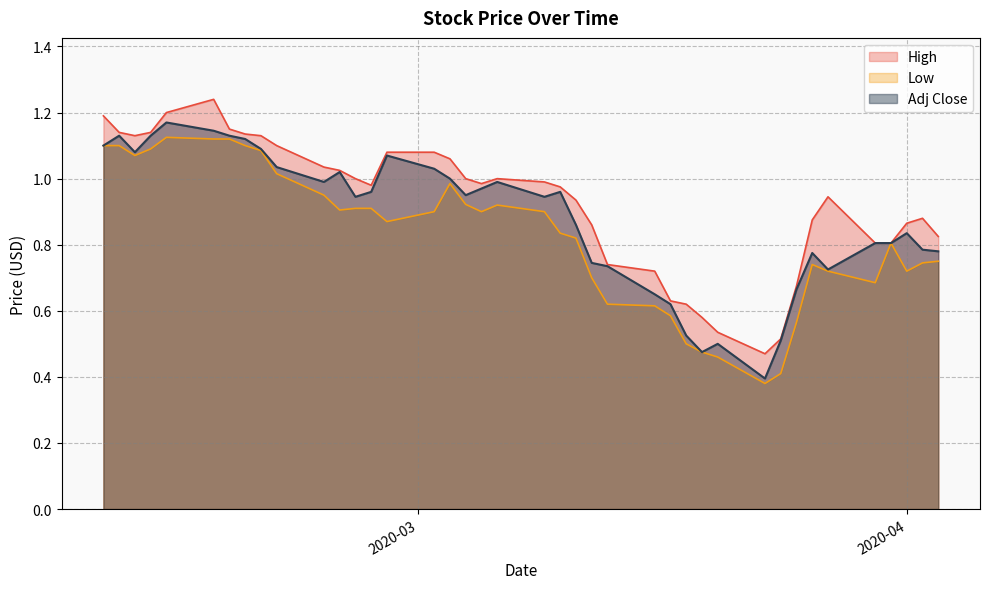

List the series in order of their overall mean, lowest first.

Low, Adj Close, High